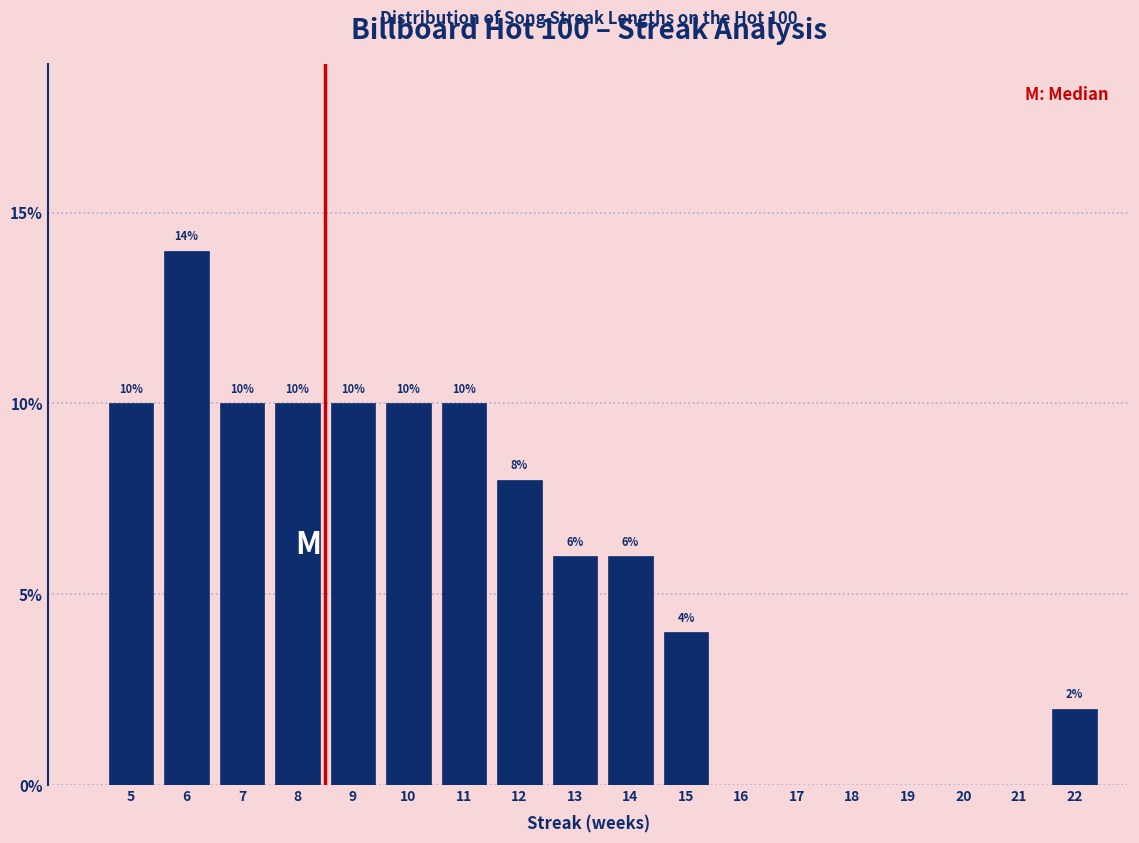

Reading left to right, transcribe all the data shown in this chart.

5=10.0	6=14.0	7=10.0	8=10.0	9=10.0	10=10.0	11=10.0	12=8.0	13=6.0	14=6.0	15=4.0	16=0.0	17=0.0	18=0.0	19=0.0	20=0.0	21=0.0	22=2.0